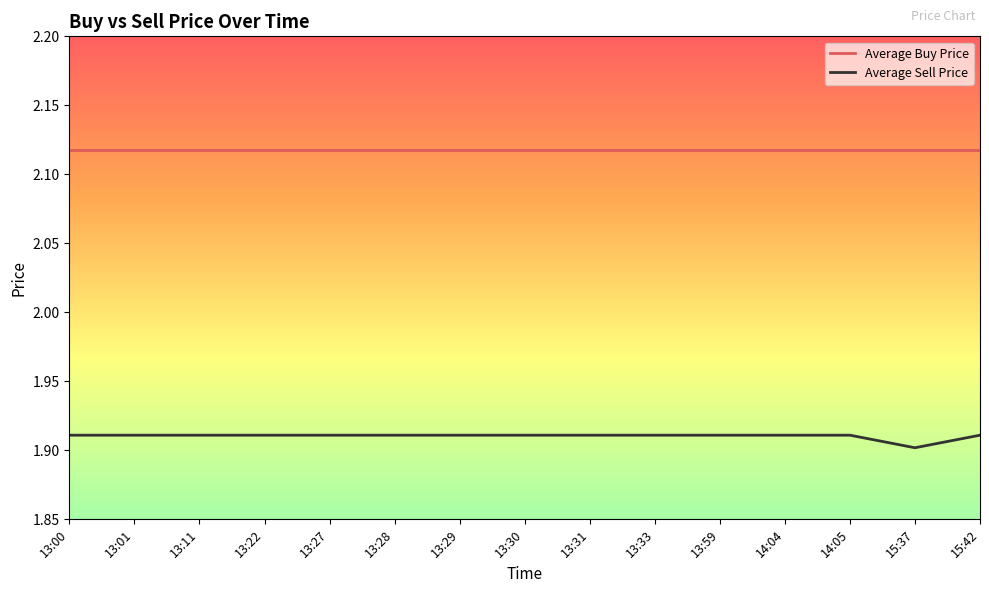

Count the number of categories in the chart.

15